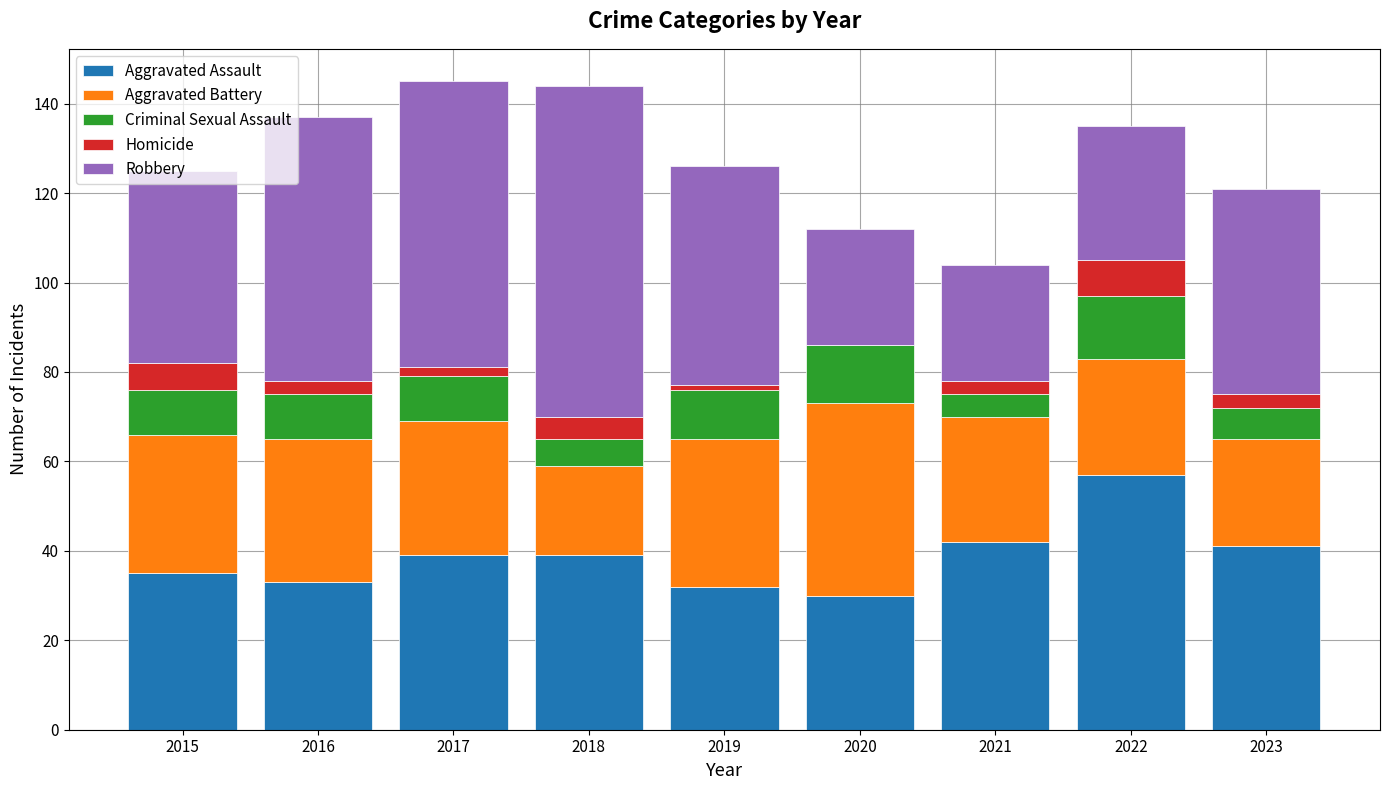

The value of Aggravated Assault at 2016 is 33. True or false?

True